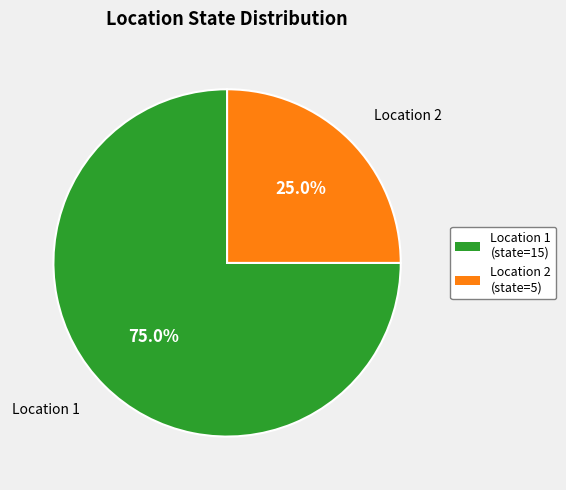

To the nearest percent, what is the difference between the largest and smallest slice percentages?

50%